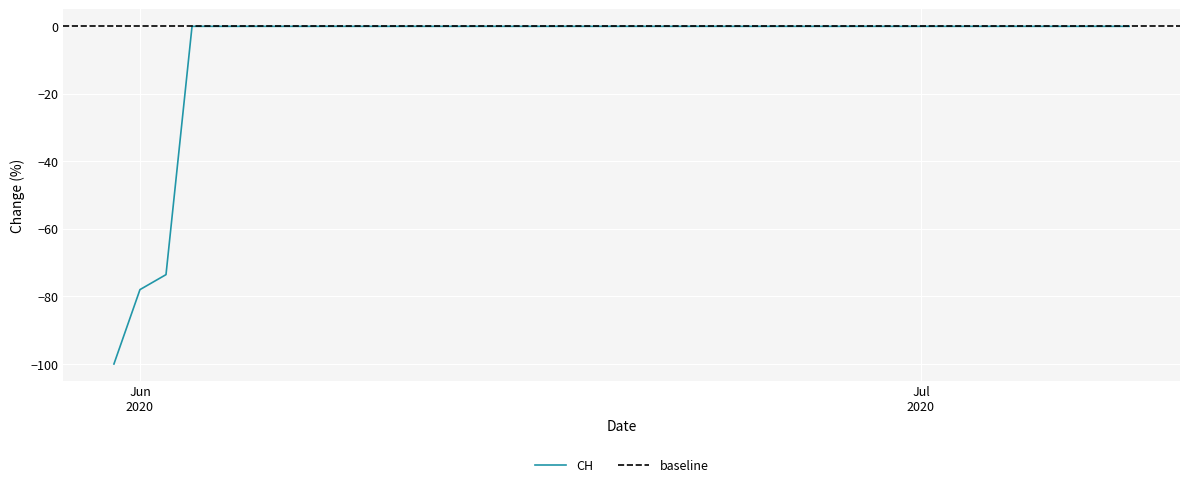

List the labels in order of value, smallest first.

2020-05-31, 2020-06-01, 2020-06-02, 2020-06-03, 2020-06-04, 2020-06-05, 2020-06-06, 2020-06-07, 2020-06-08, 2020-06-09, 2020-06-10, 2020-06-11, 2020-06-12, 2020-06-13, 2020-06-14, 2020-06-15, 2020-06-16, 2020-06-17, 2020-06-18, 2020-06-19, 2020-06-20, 2020-06-21, 2020-06-22, 2020-06-23, 2020-06-24, 2020-06-25, 2020-06-26, 2020-06-27, 2020-06-28, 2020-06-29, 2020-06-30, 2020-07-01, 2020-07-02, 2020-07-03, 2020-07-04, 2020-07-05, 2020-07-06, 2020-07-07, 2020-07-08, 2020-07-09